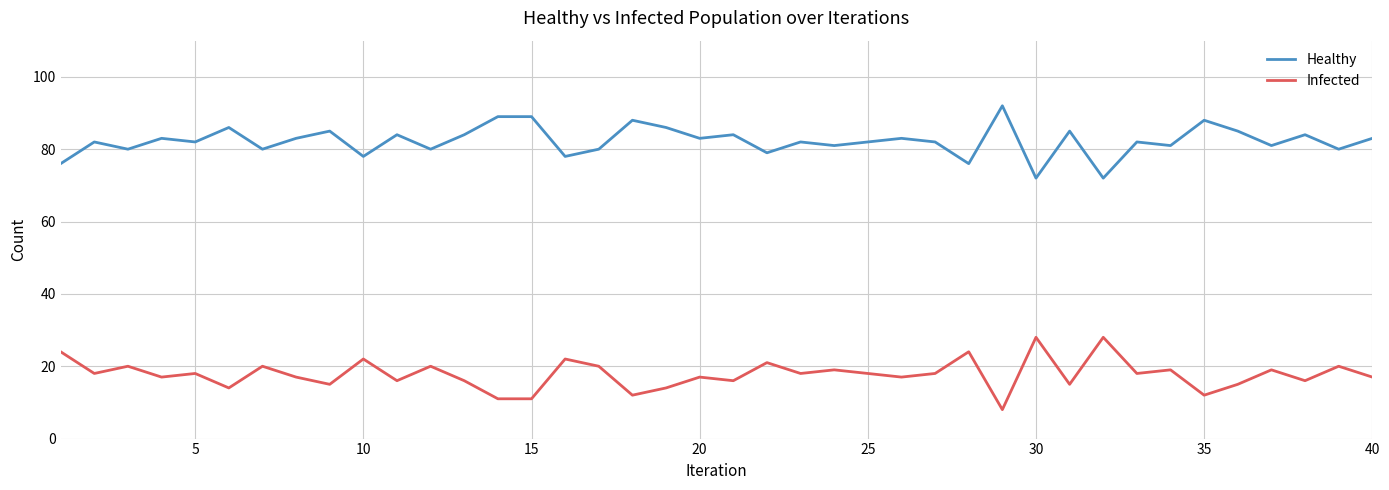

What is the smallest value displayed?

8